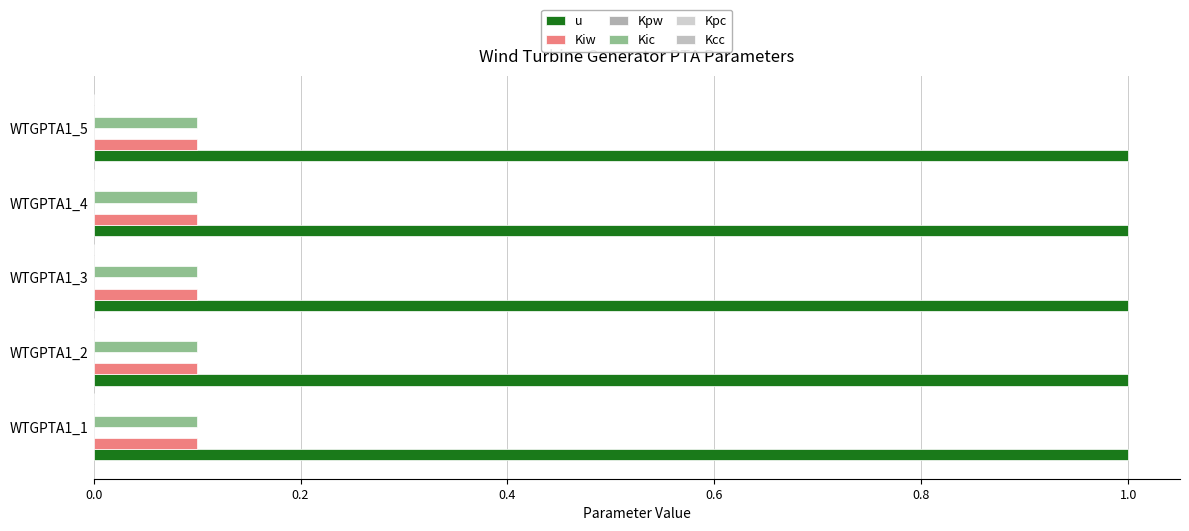

What is the average value of the u series?

1.0